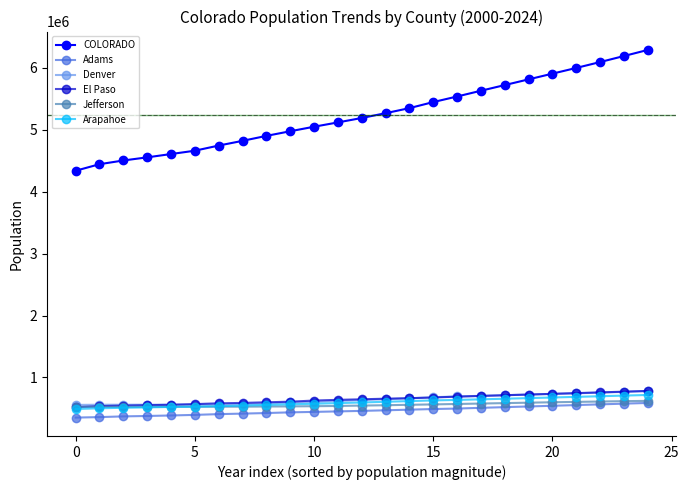

How many series are shown in this chart?

6